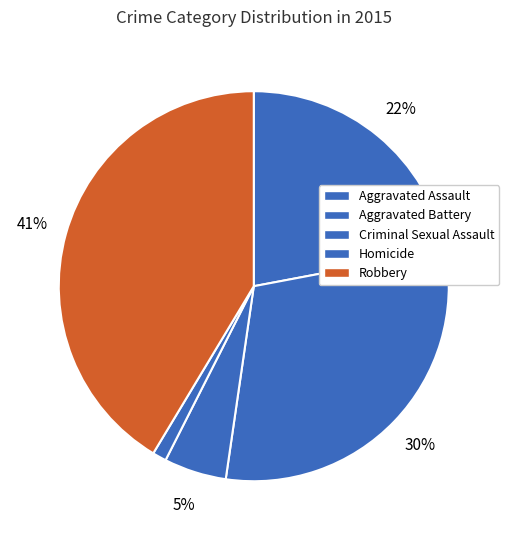

To the nearest percent, what is the combined percentage of Aggravated Assault and Criminal Sexual Assault?

27%